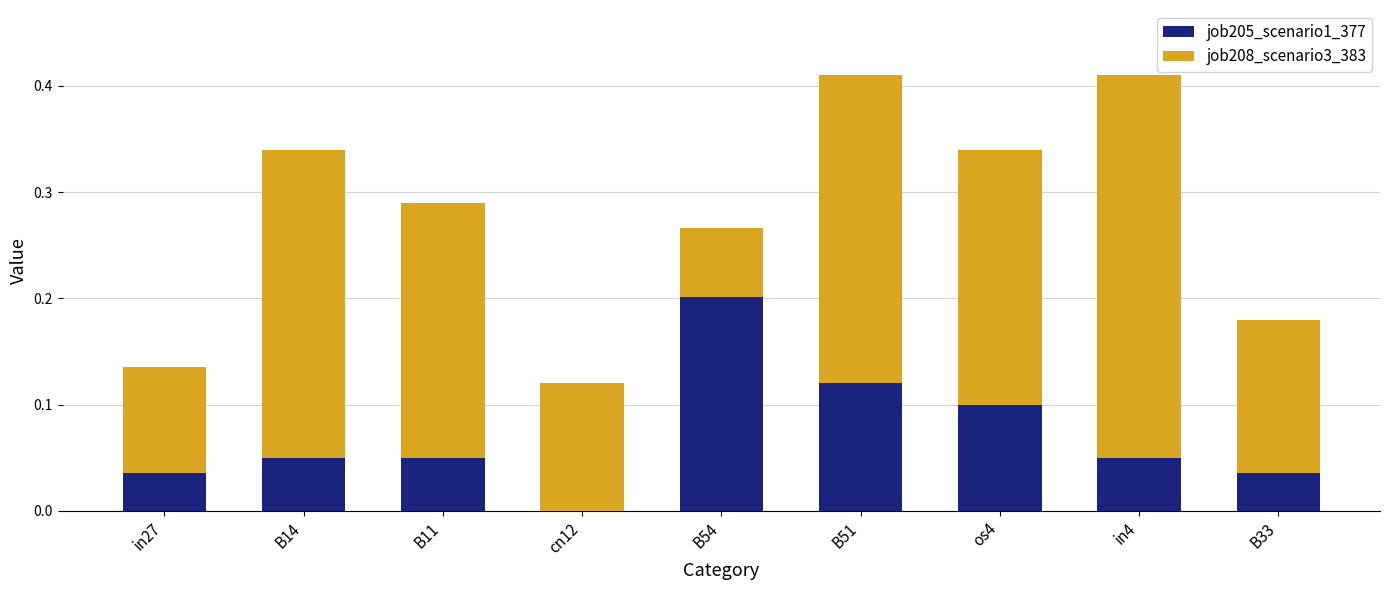

The value of job205_scenario1_377 at os4 is 0.2. True or false?

False